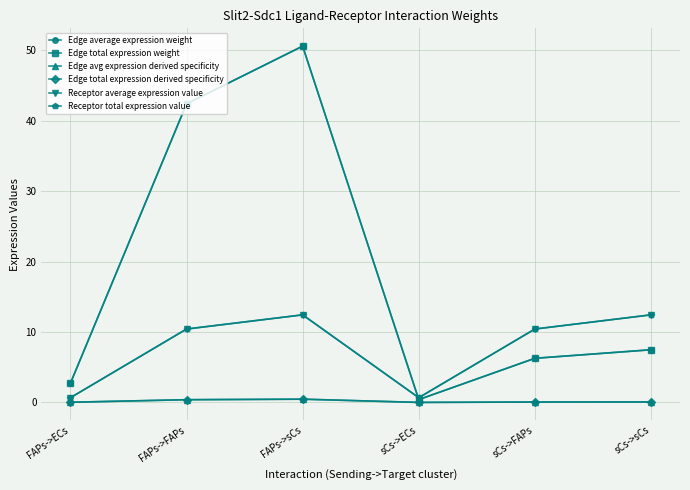

The Edge avg expression derived specificity series shows 0.1 at sCs->FAPs. True or false?

True